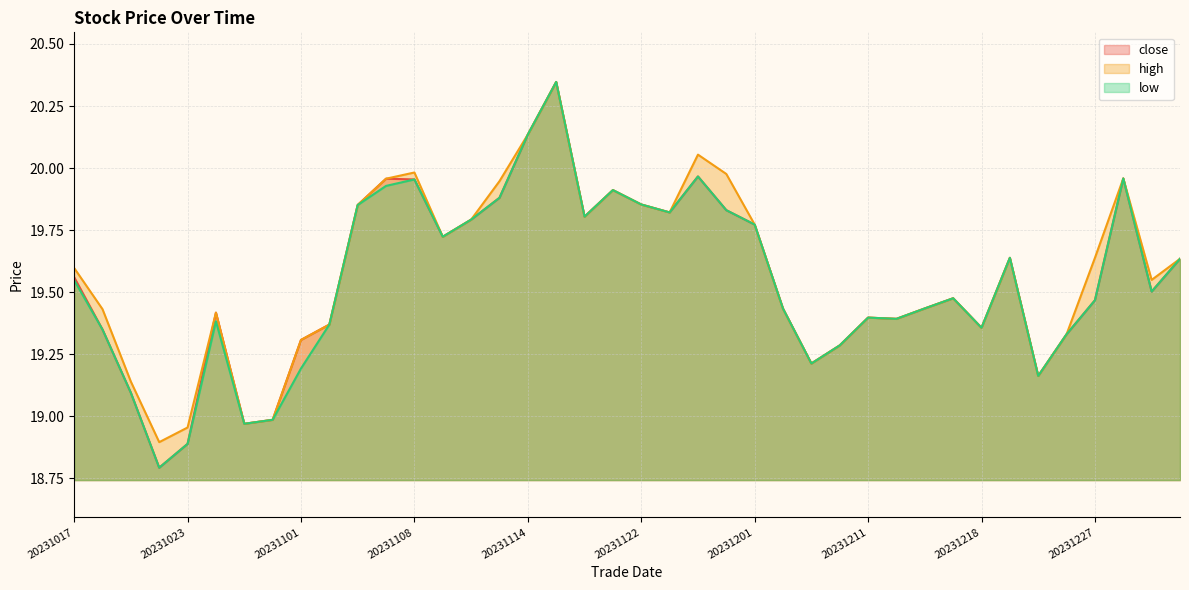

Which category has the highest value across all series?

20231115